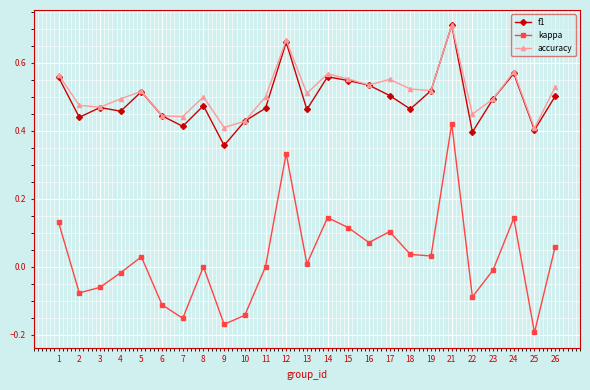

Is the value of f1 at 15 greater than the value of accuracy at 5?

Yes